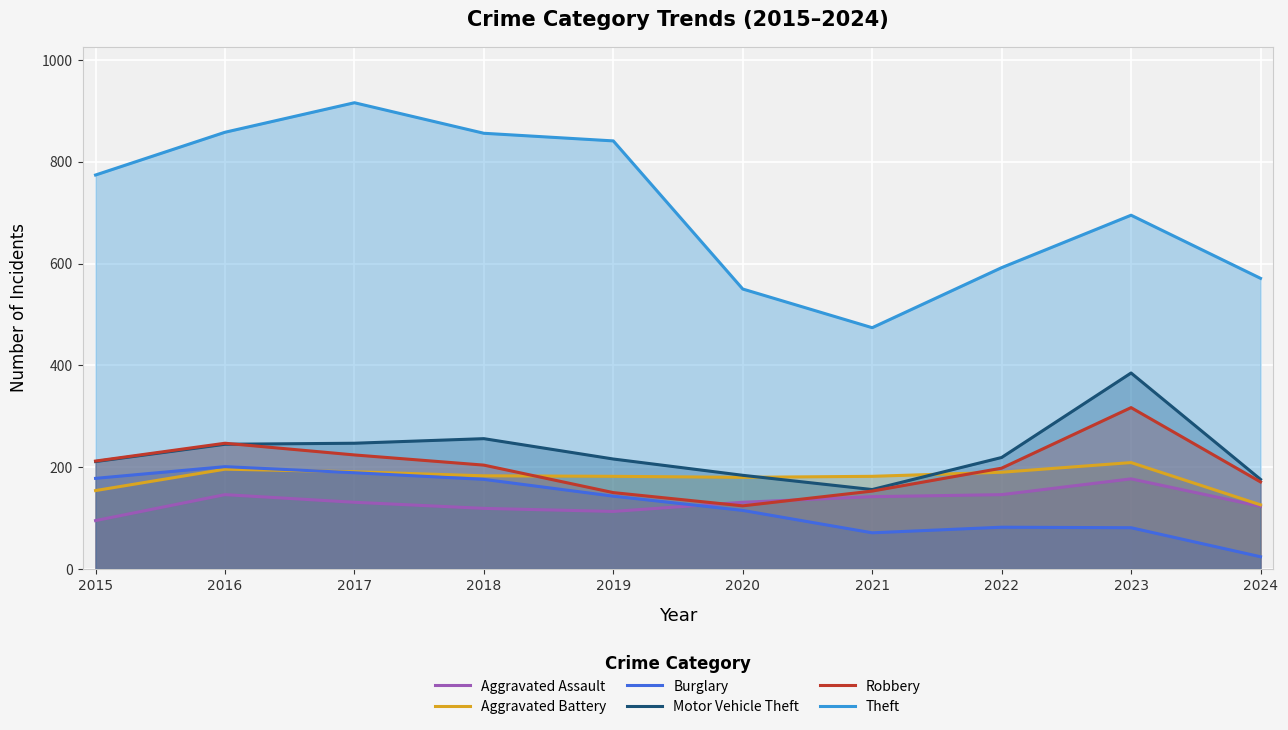

Where is Aggravated Assault nearest to the value 136?

2017